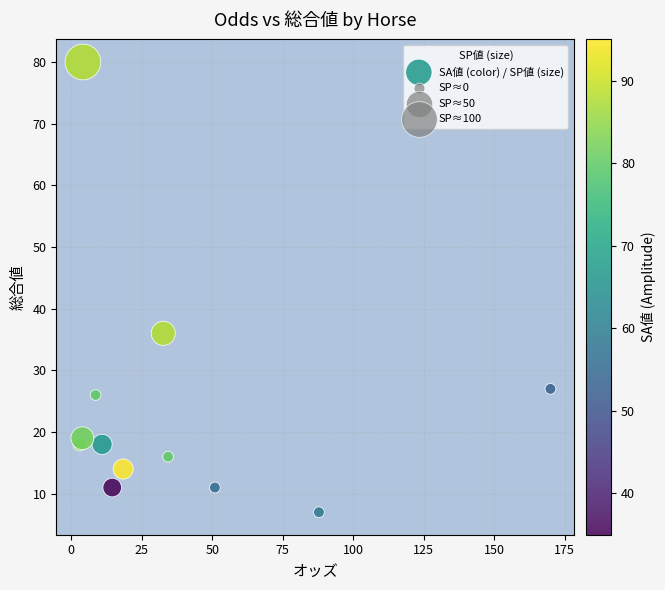

What is the average Y value?

24